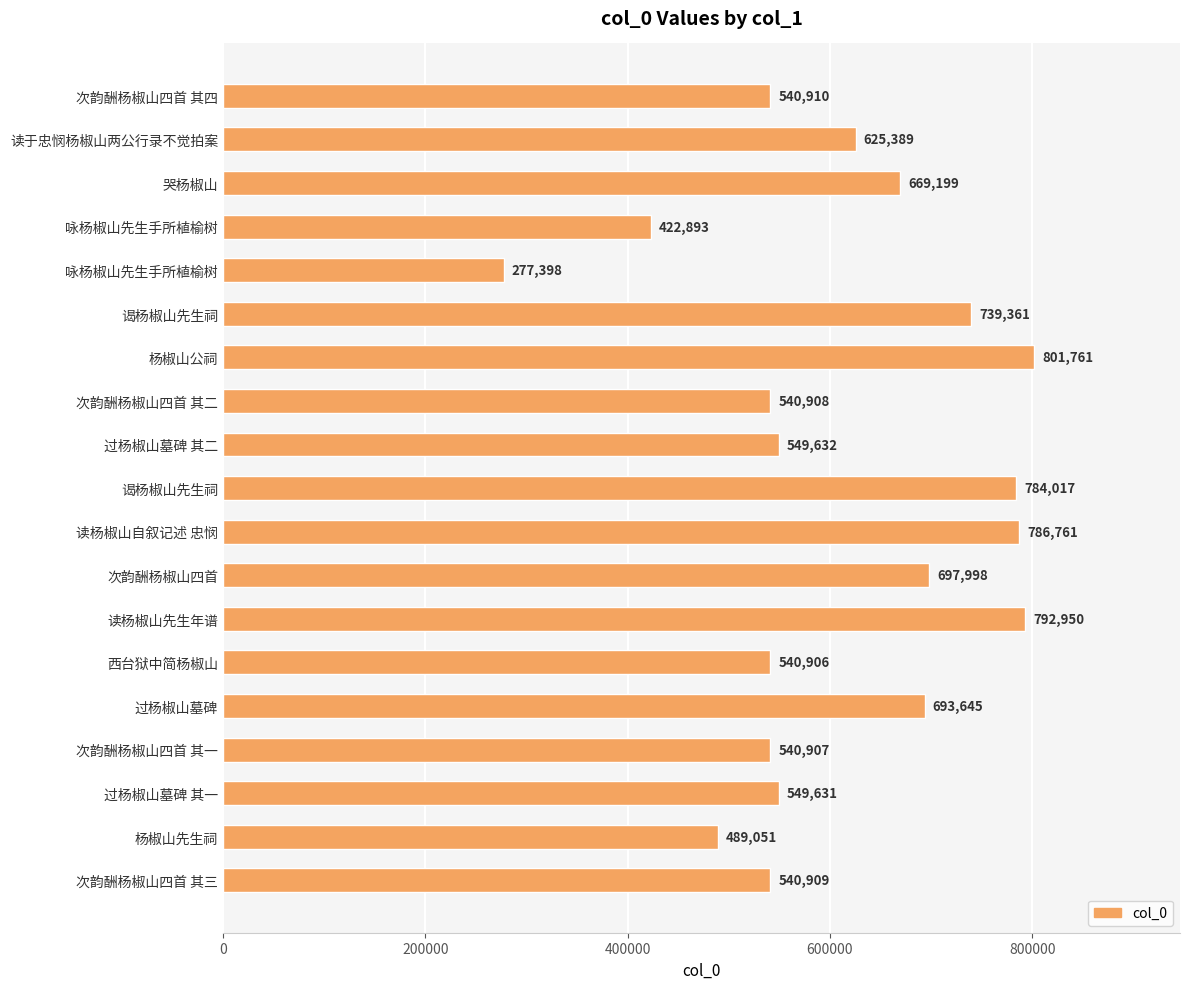

What is the difference between the maximum and minimum values?

524363